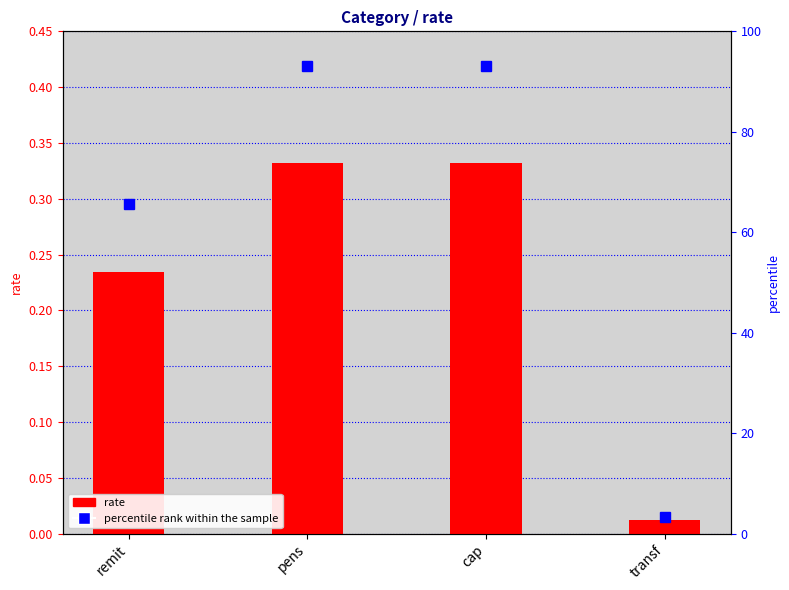

The percentile rank series shows 1.5 at transf. True or false?

False